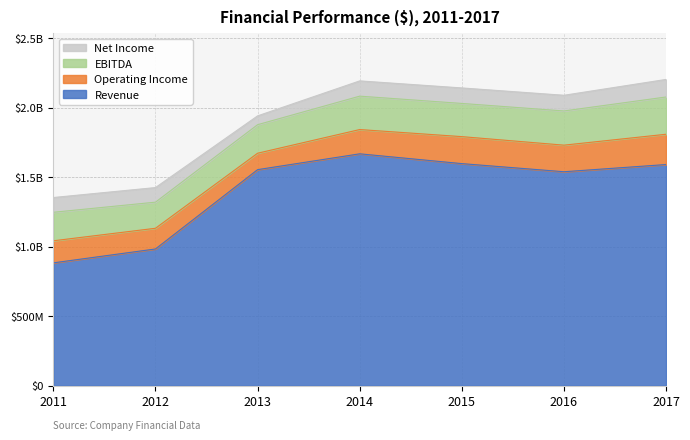

Which series has the largest range (max minus min)?

Revenue